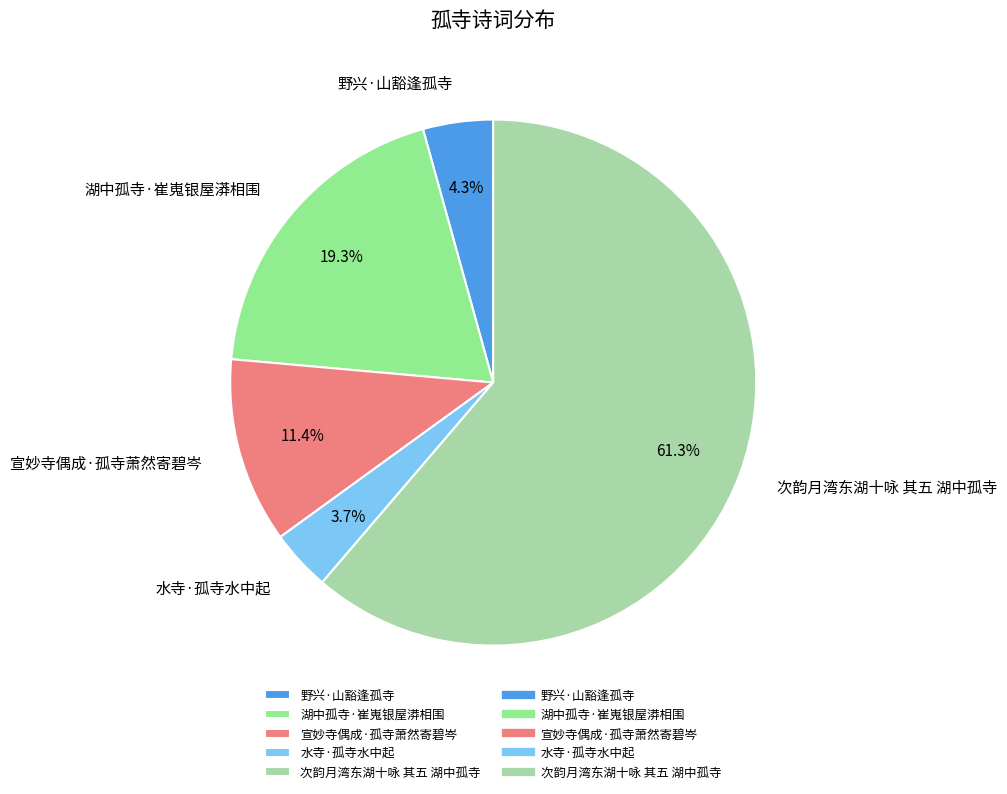

Count the number of slices in the pie.

5